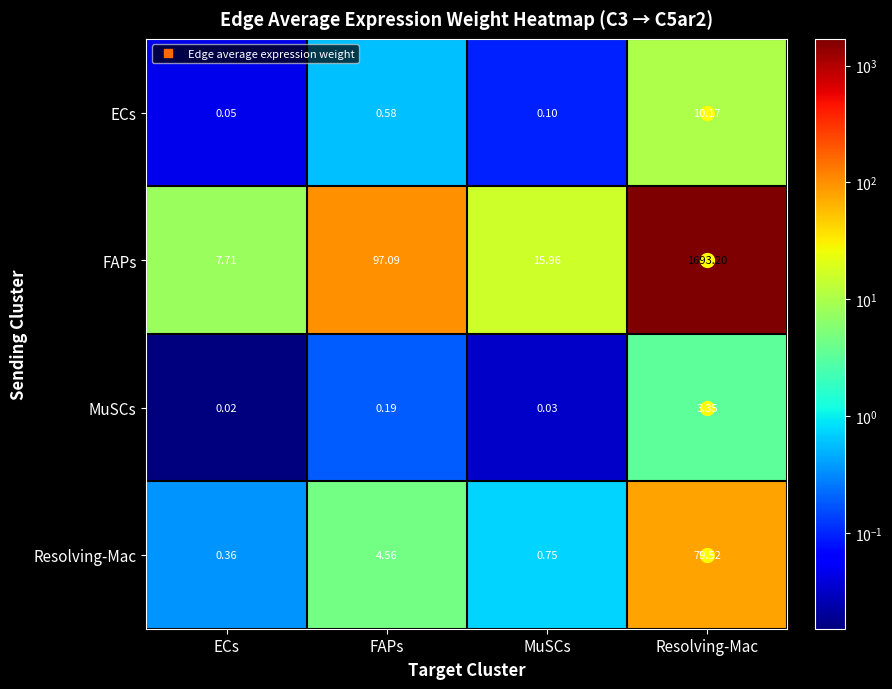

Where is ECs nearest to the value 5?

FAPs